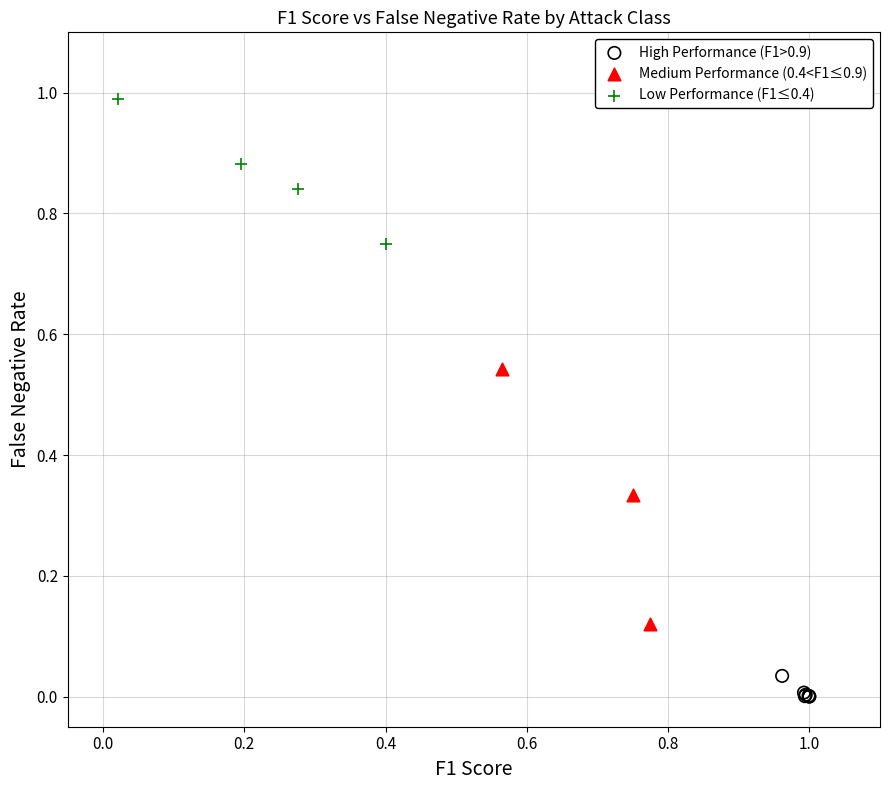

Which series contains the highest Y value?

Low Performance (F1≤0.4)